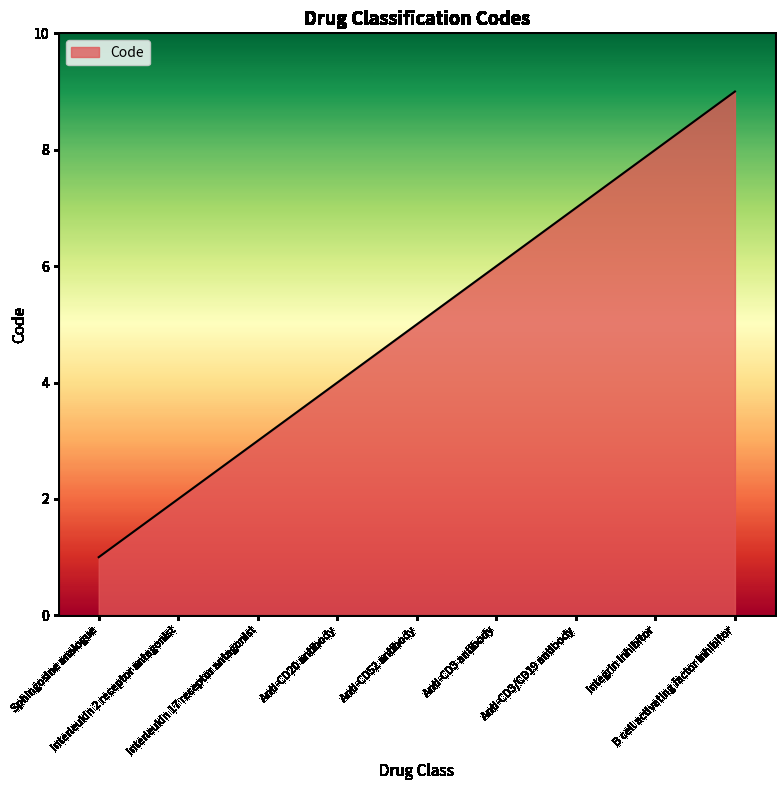

Approximately how many times larger is the value at Anti-CD3 antibody compared to Interleukin 17 receptor antagonist?

2.0